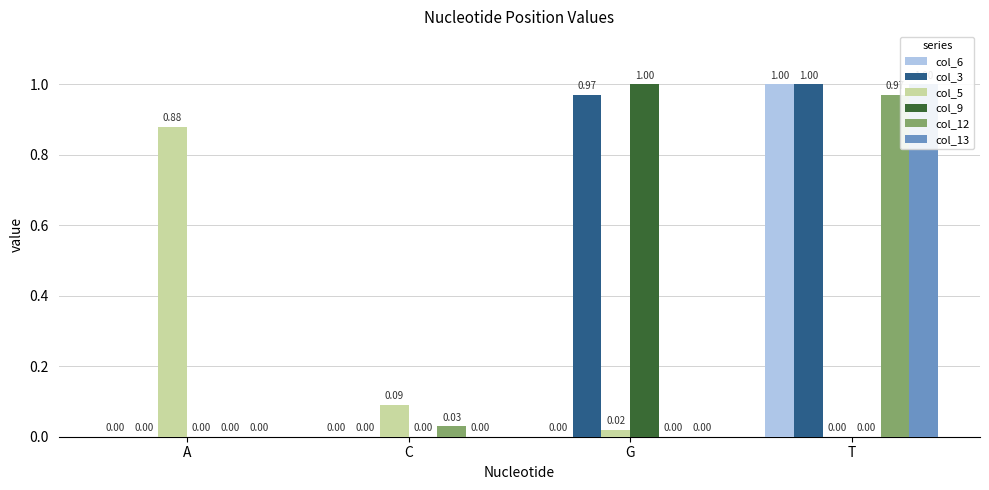

How many bars are there in total?

24